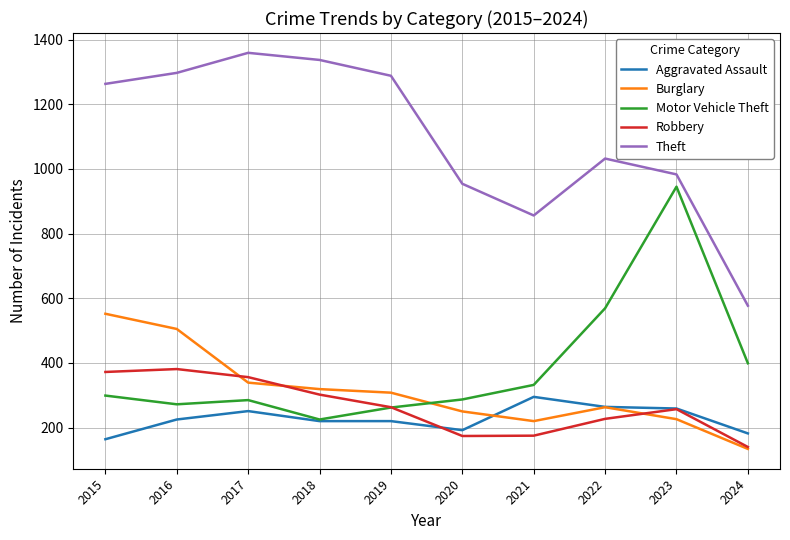

What are all the series names shown in the legend?

Aggravated Assault, Burglary, Motor Vehicle Theft, Robbery, Theft